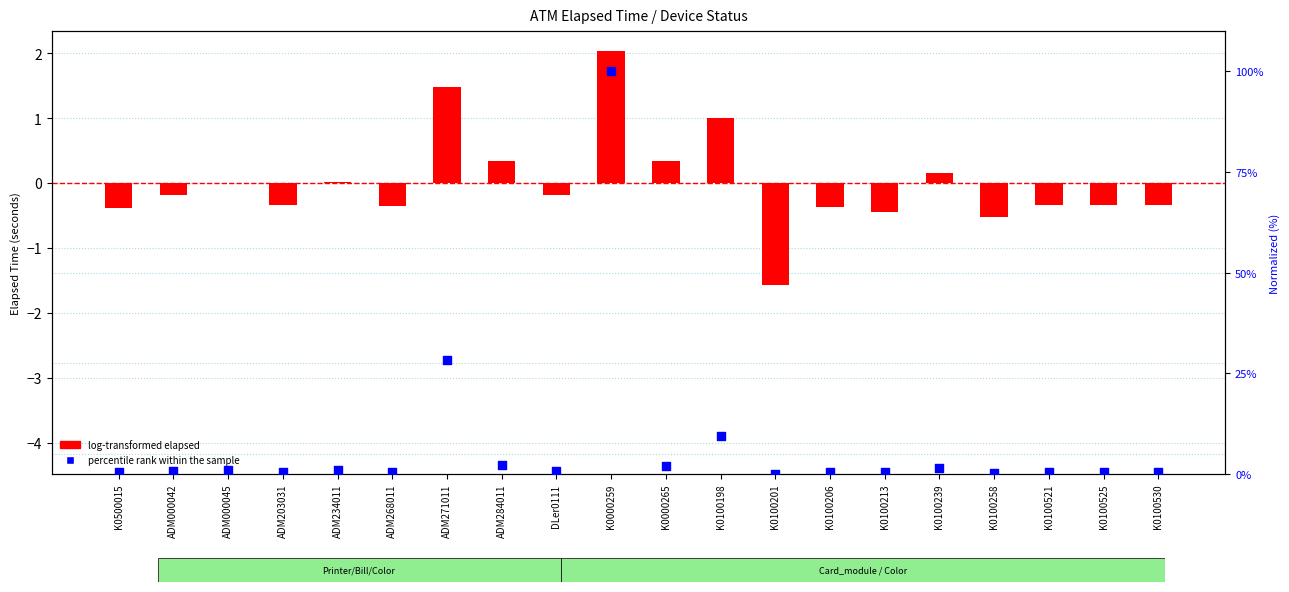

Which series contains the highest Y value?

percentile rank within the sample